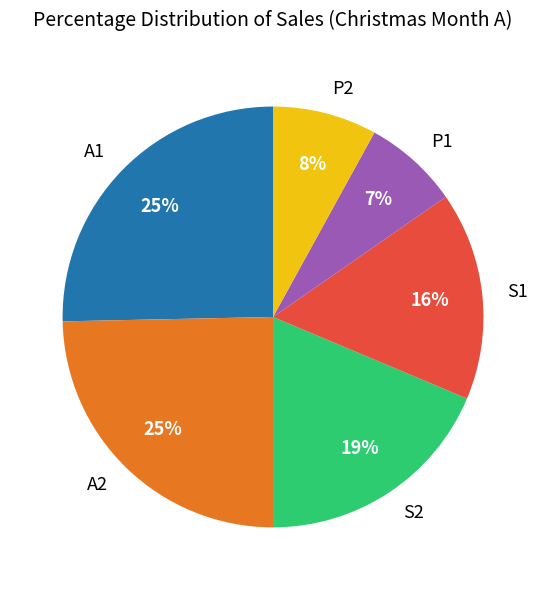

Is the sum of S1 and A2 greater than half?

No